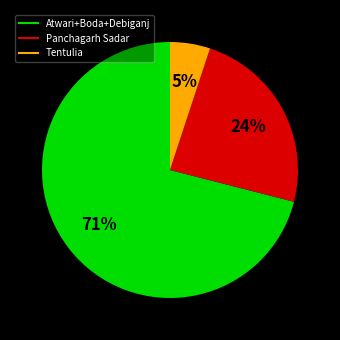

Is there a majority slice in this chart?

Yes